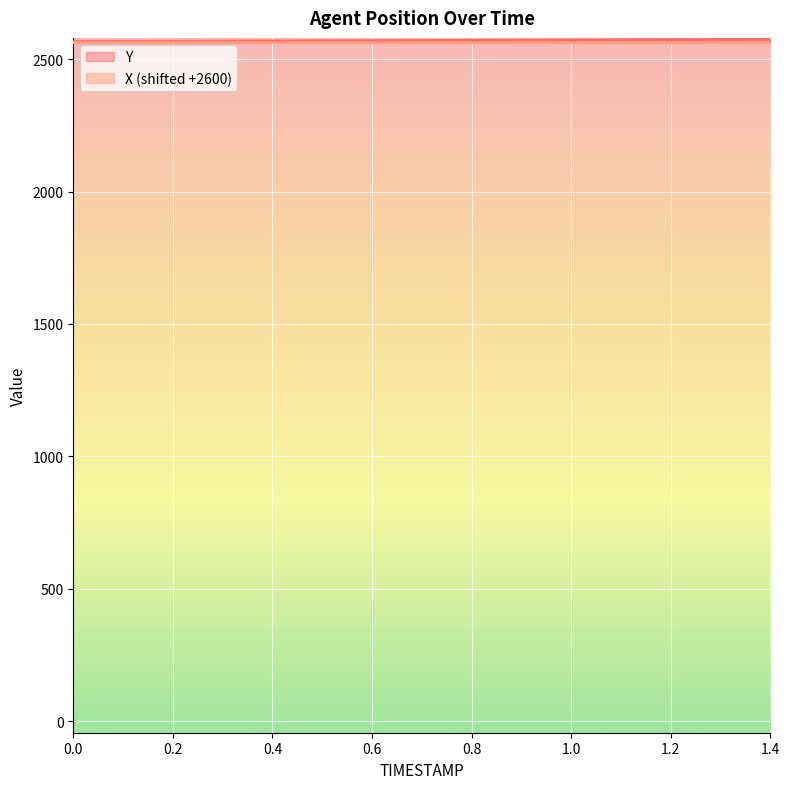

What is the total value across all series at 0.2?

5128.8